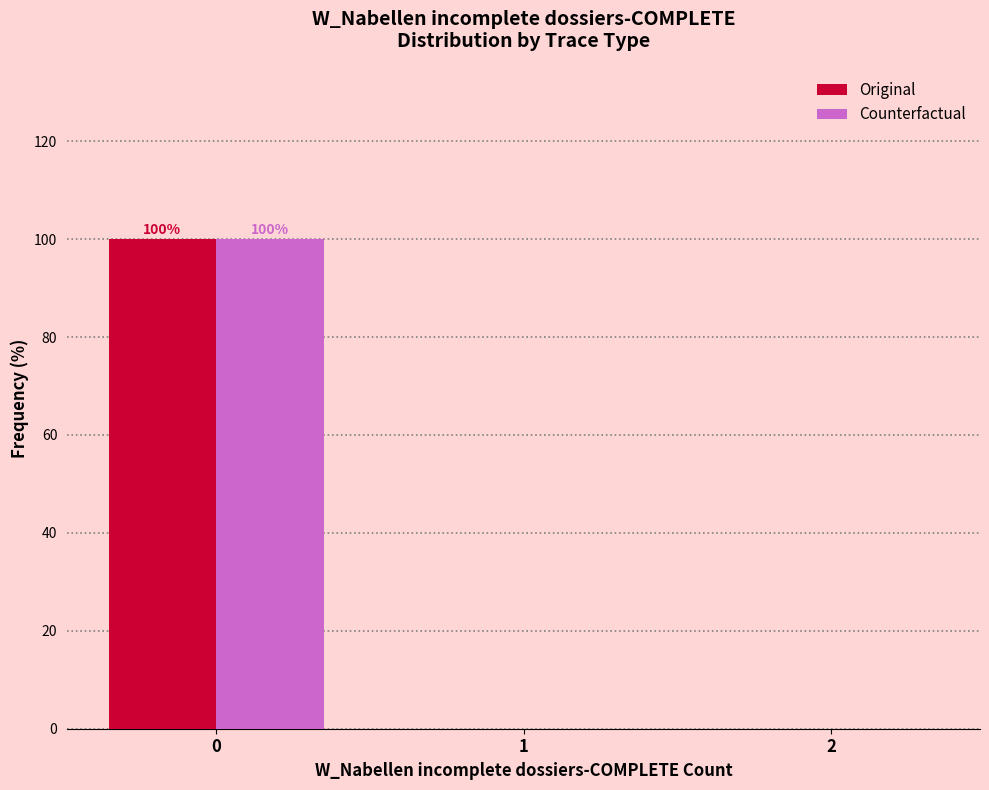

Reading left to right, extract all data points from this chart.

Original: 0=100	1=0	2=0
Counterfactual: 0=100	1=0	2=0